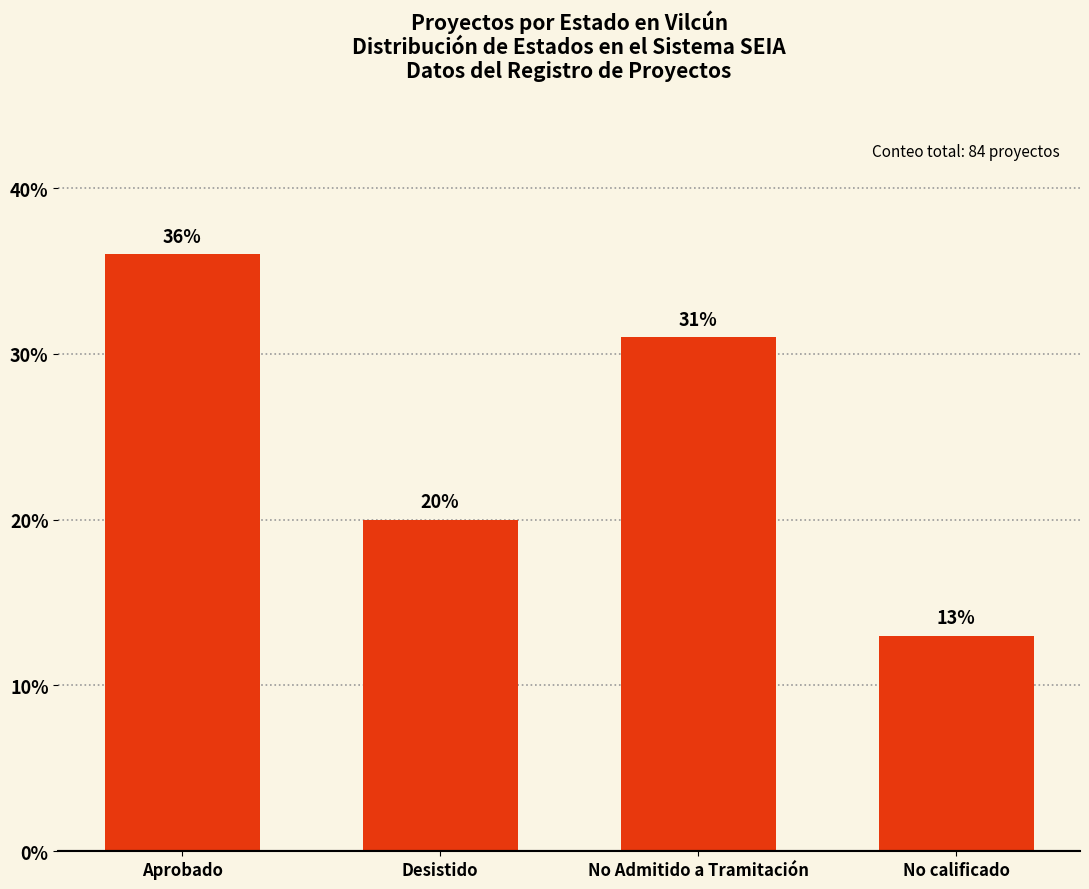

What is the value of the 2nd bar from the left?

20